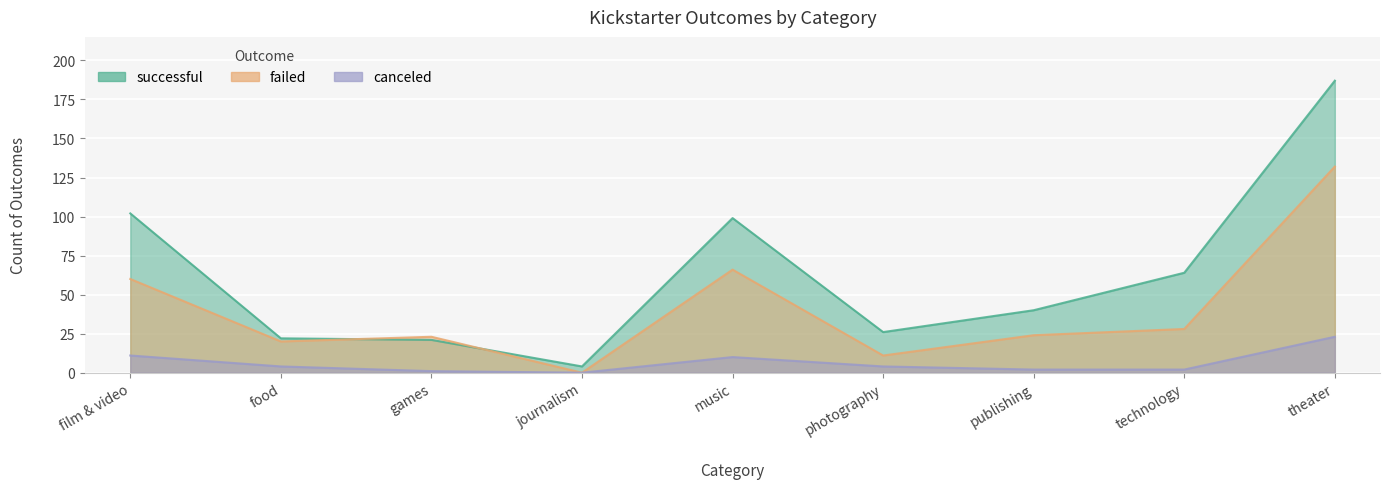

At which label does canceled reach its minimum?

journalism